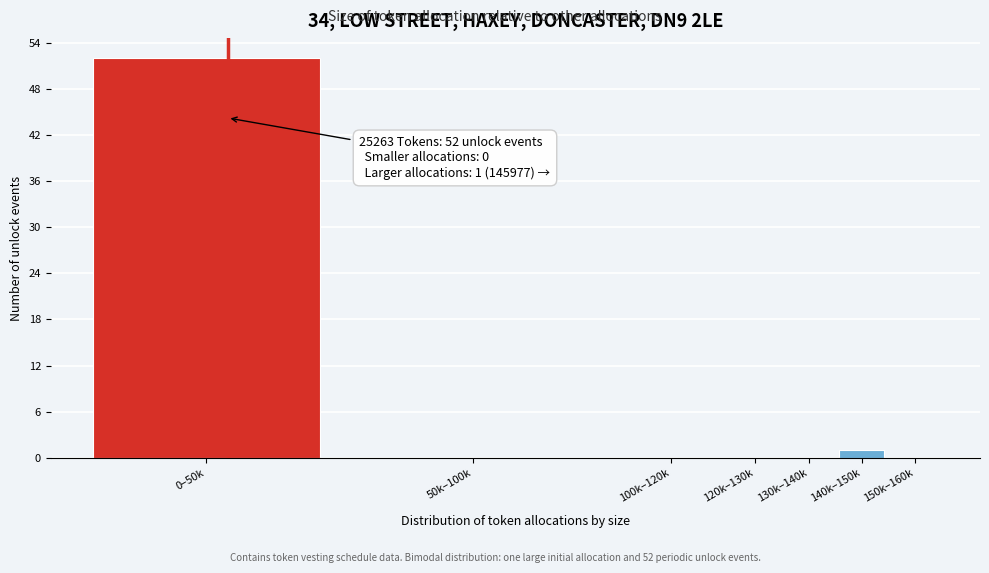

Reading left to right, extract all data points from this chart.

0–50k=52	50k–100k=0	100k–120k=0	120k–130k=0	130k–140k=0	140k–150k=1	150k–160k=0